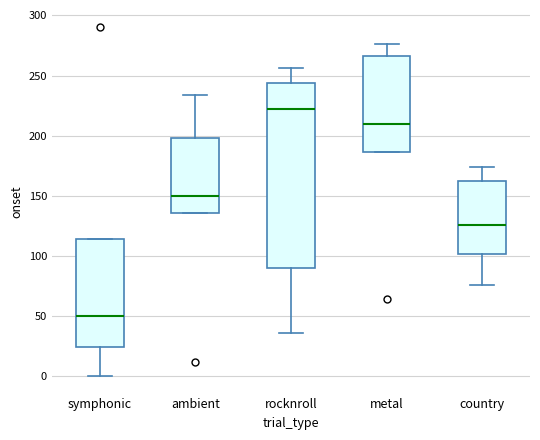

Where does the upper whisker of the box for rocknroll end on the y-axis? The values are not printed on the chart, so give them approximately, as read against the axis.

255